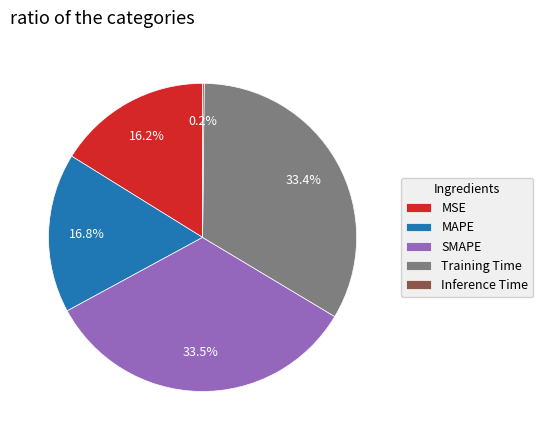

True or false: Training Time accounts for 33% of the total.

True